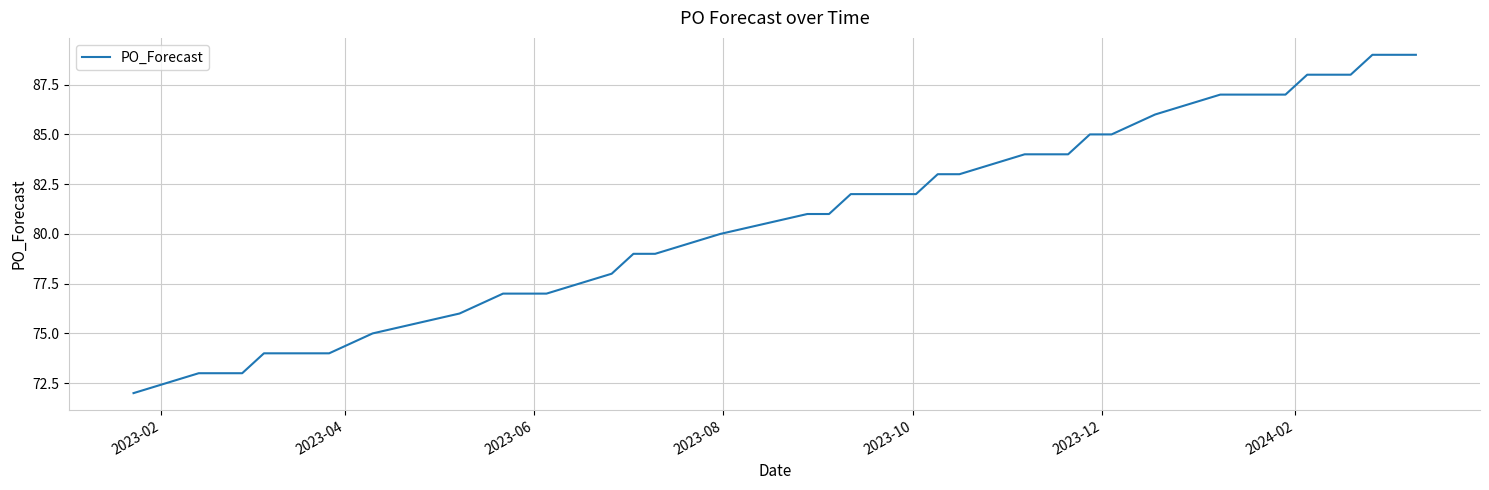

Does the chart have visible grid lines?

Yes